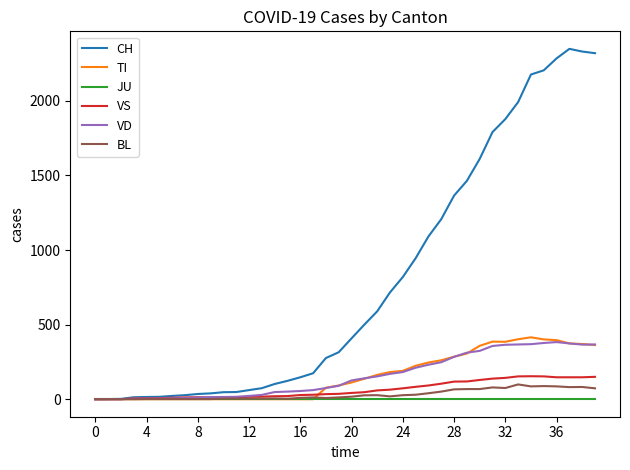

How many categories are shown in the chart?

40